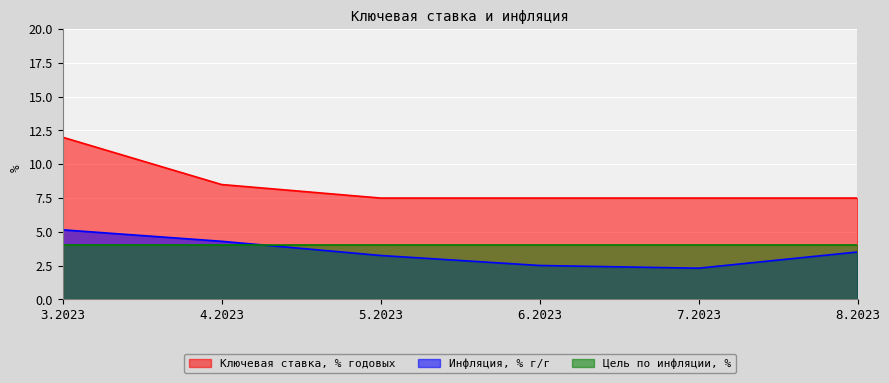

What is the spread (max minus min) of values at 7.2023?

5.2